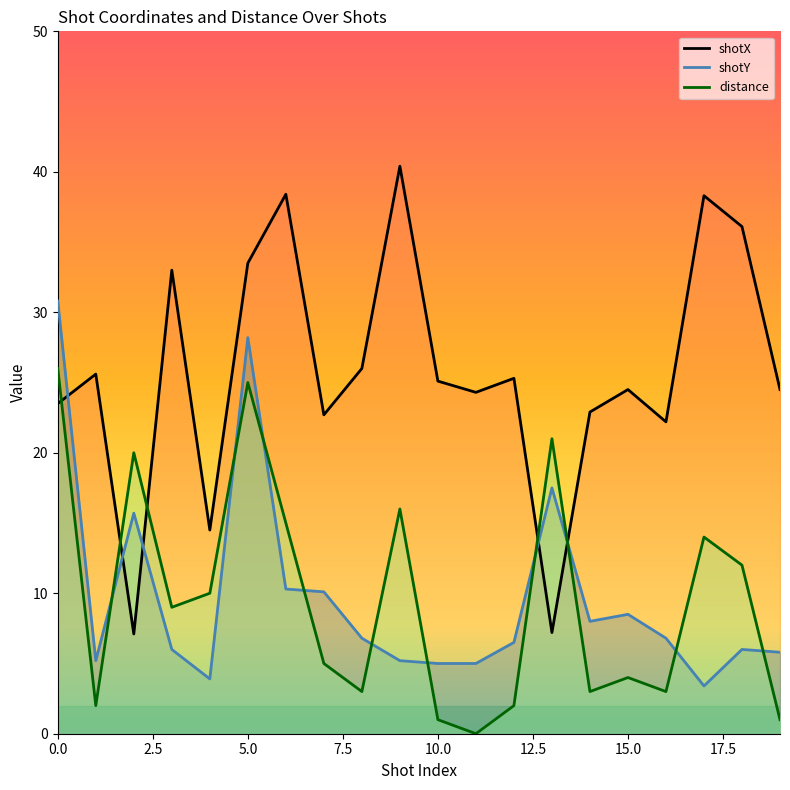

At which label does shotY reach its minimum?

17